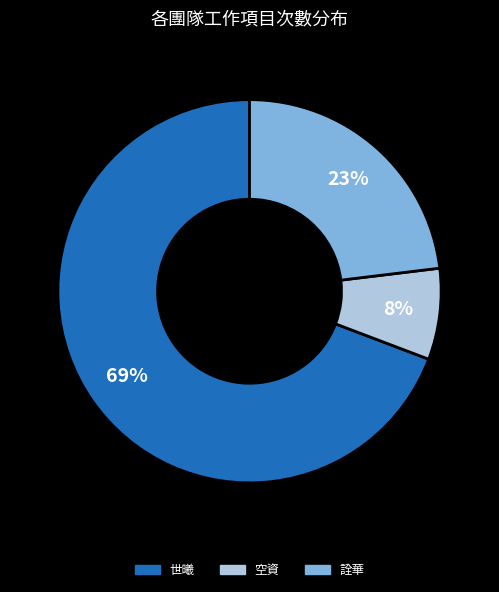

Count the number of slices in the pie.

3